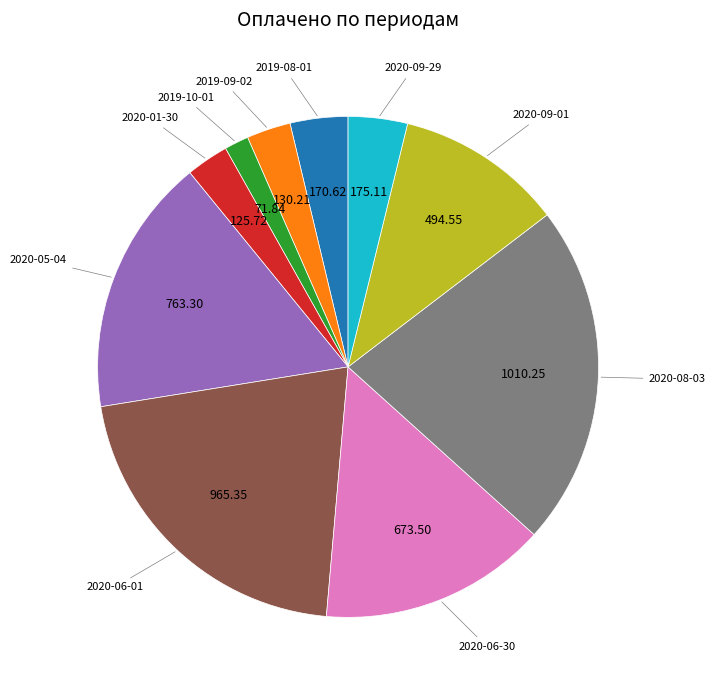

Is there any slice that represents more than half of the pie?

No